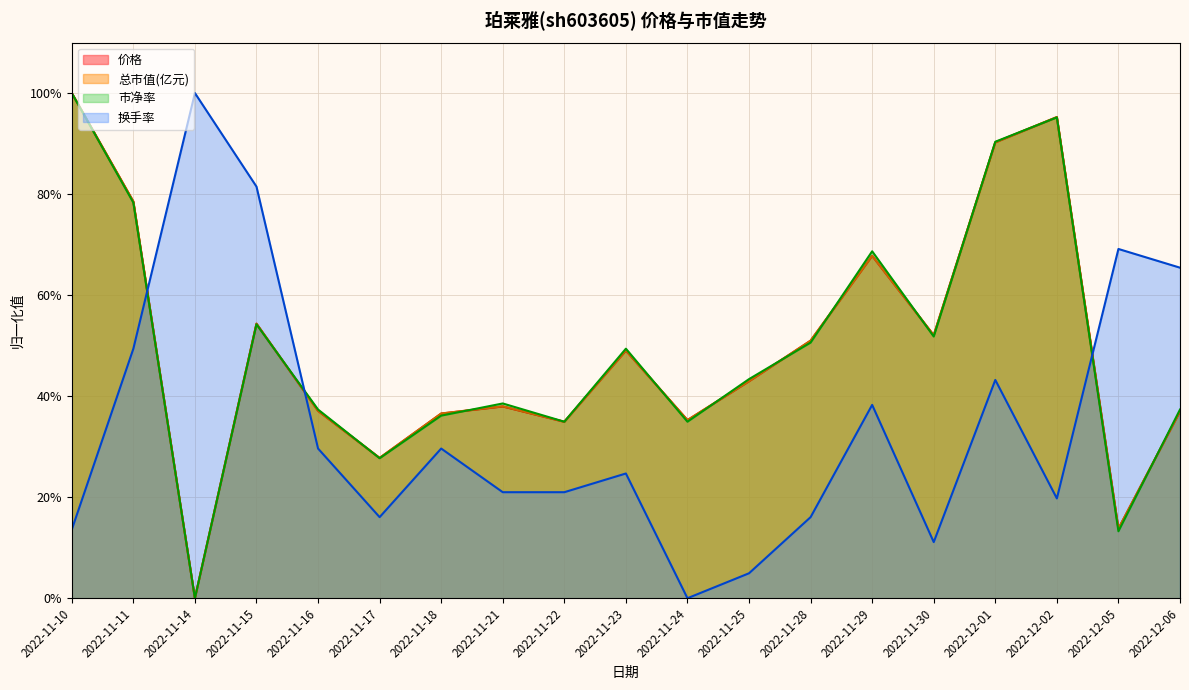

The value of 市净率 at 2022-11-30 is 0.5. True or false?

True